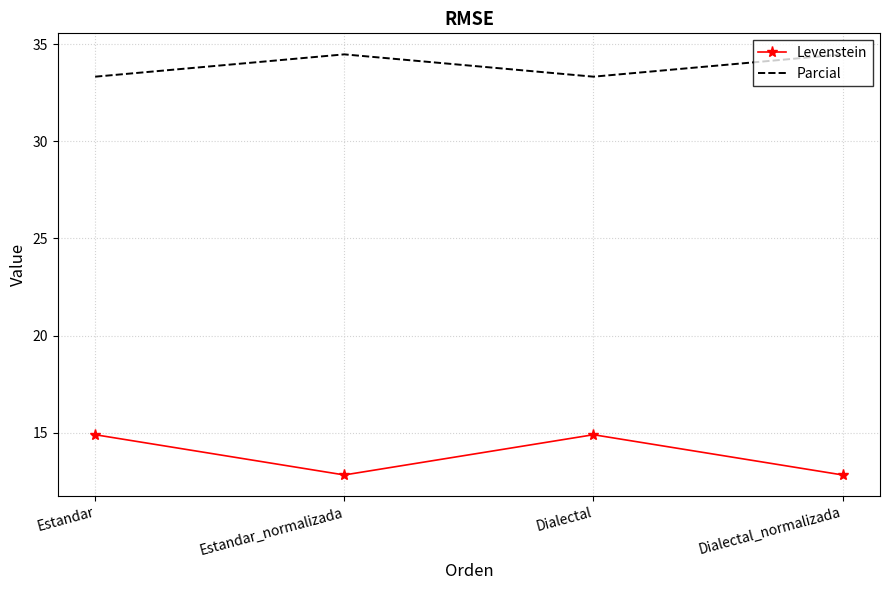

At which category does Levenstein reach its first local peak?

Dialectal